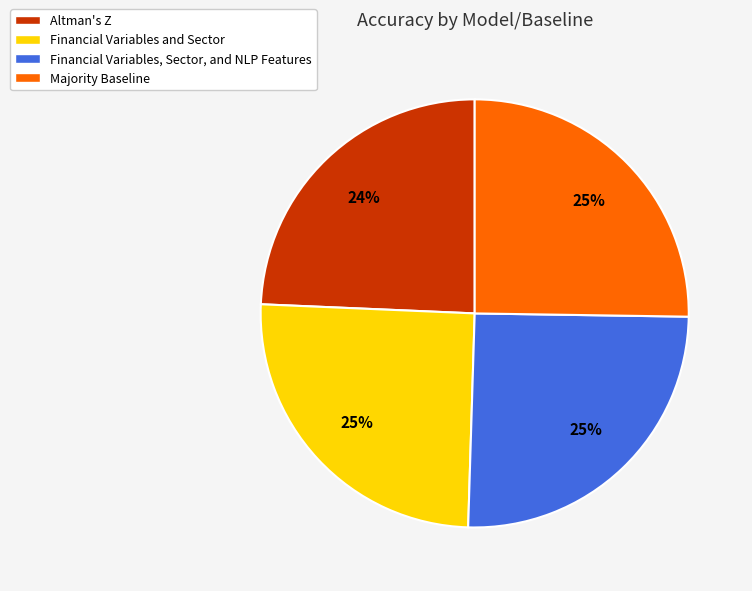

Which has a higher value, Altman's Z or Financial Variables, Sector, and NLP Features?

Financial Variables, Sector, and NLP Features